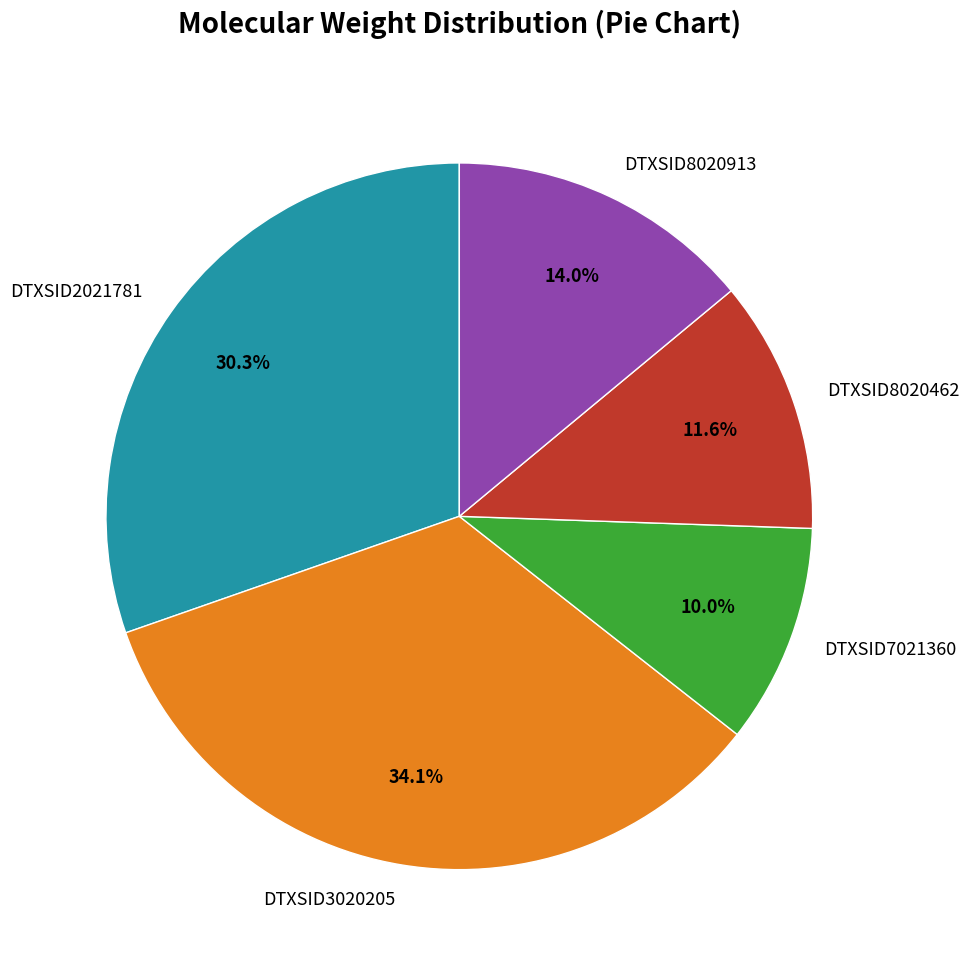

The DTXSID2021781 slice represents 41% of the pie. True or false?

False